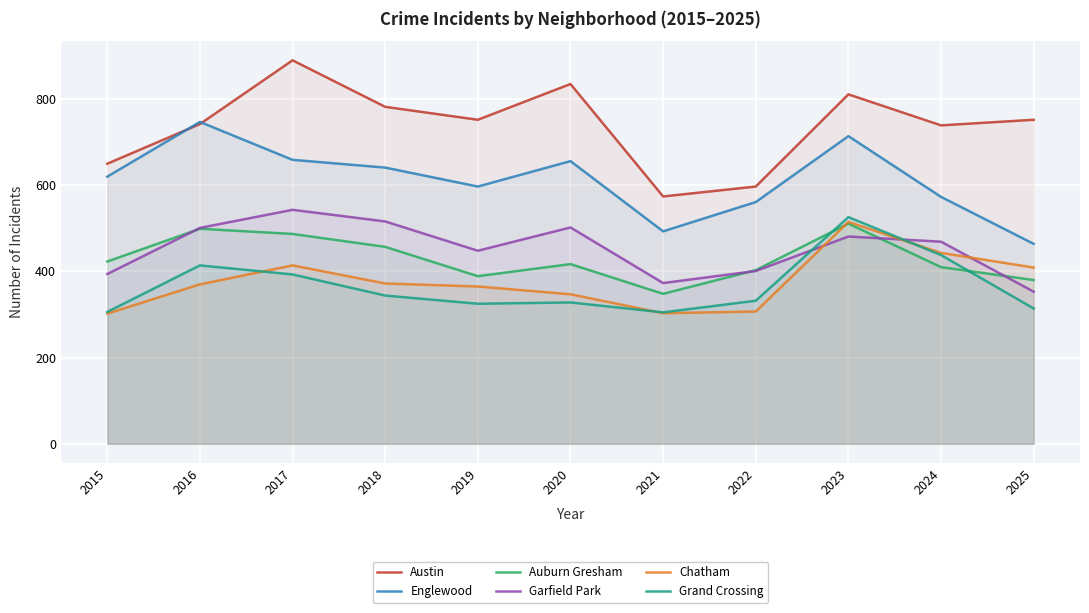

Reading left to right, list all the values displayed in this chart.

Austin: 650	742	890	782	752	835	574	597	811	739	752
Englewood: 620	747	659	641	597	656	493	561	714	573	464
Auburn Gresham: 423	499	487	457	389	417	348	403	511	410	380
Garfield Park: 394	501	543	516	448	502	373	401	481	469	353
Chatham: 302	370	414	372	365	347	303	307	515	443	409
Grand Crossing: 306	414	393	344	325	328	305	332	526	438	314